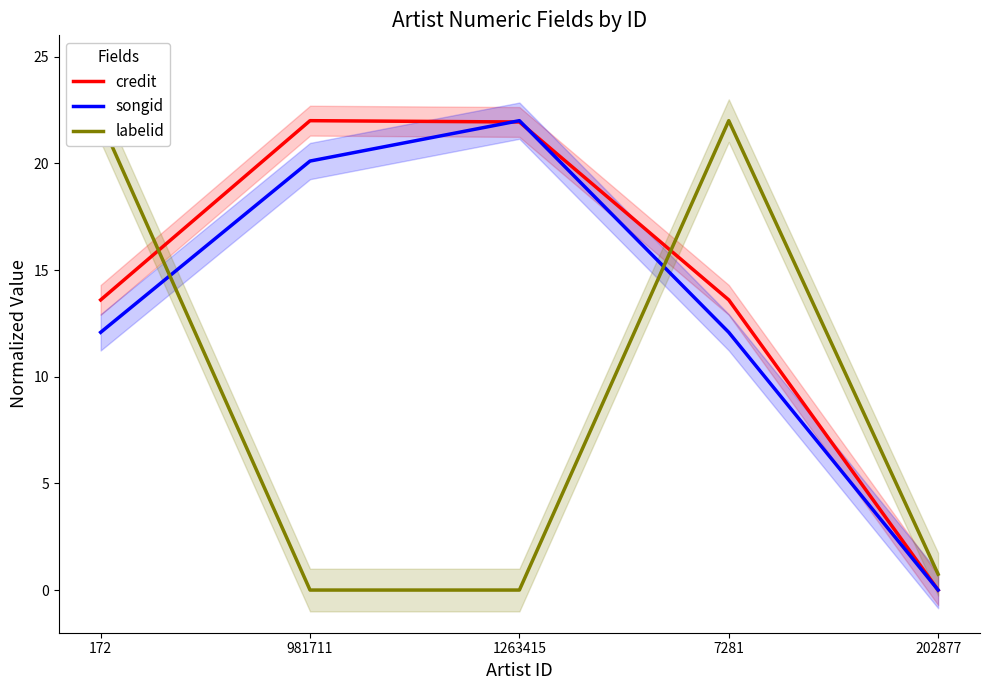

Reading left to right, extract all data points from this chart.

credit: 172=13.6	981711=22.0	1263415=21.9	7281=13.6	202877=0.0
songid: 172=12.1	981711=20.1	1263415=22.0	7281=12.1	202877=0.0
labelid: 172=22.0	981711=0.0	1263415=0.0	7281=22.0	202877=0.7